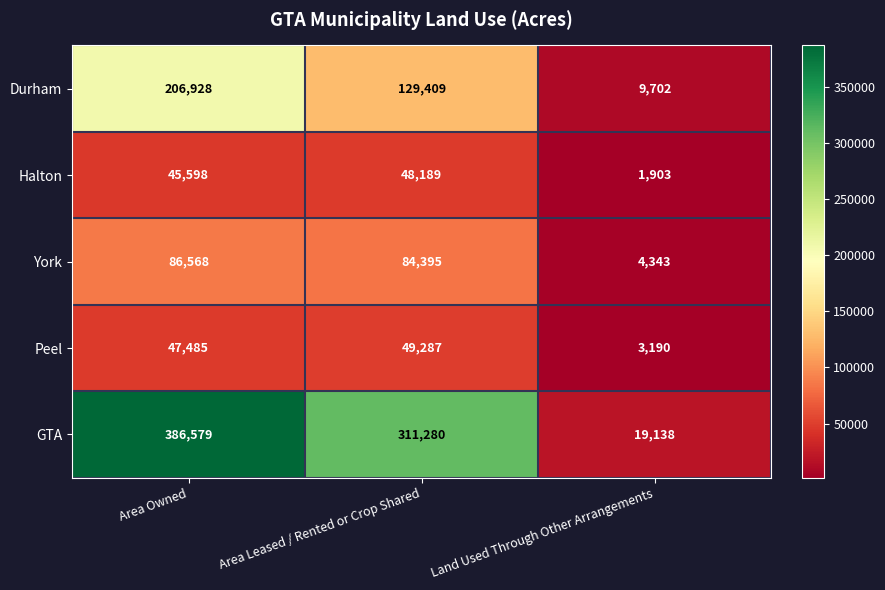

Reading right to left, transcribe all the data shown in this chart.

Durham: 9702	129409	206928
Halton: 1903	48189	45598
York: 4343	84395	86568
Peel: 3190	49287	47485
GTA: 19138	311280	386579